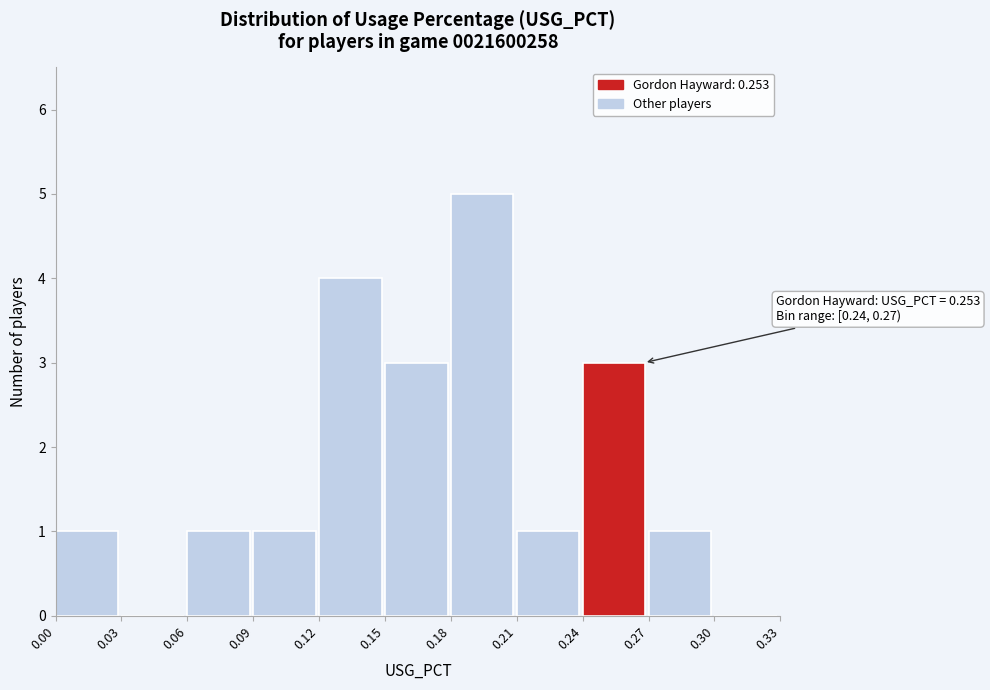

Over which range of the x-axis is the bar tallest?

0.18 to 0.21